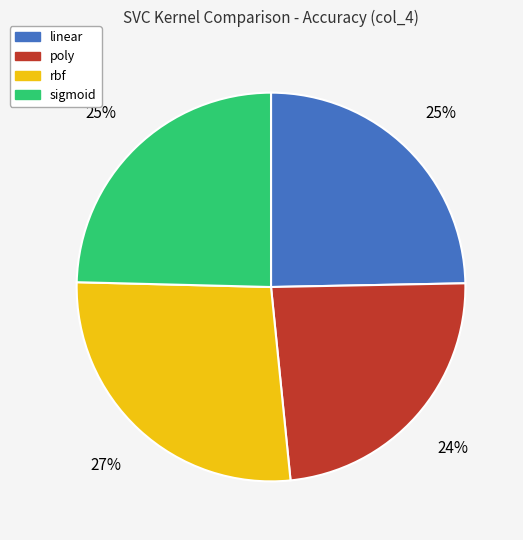

To the nearest percent, what is the difference between the largest and smallest slice percentages?

3%